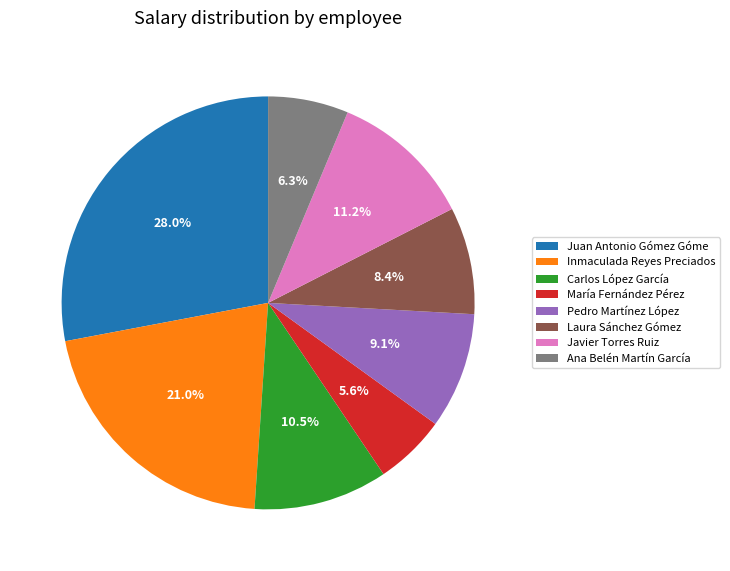

Is there a majority slice in this chart?

No